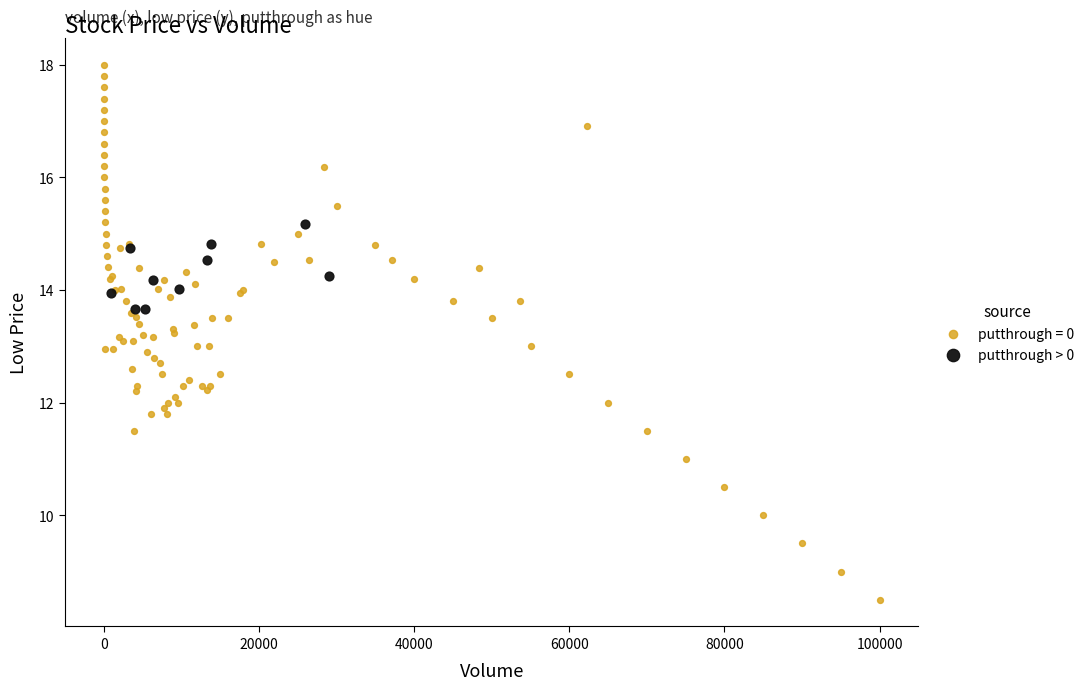

Which series reaches the minimum Y coordinate?

putthrough = 0